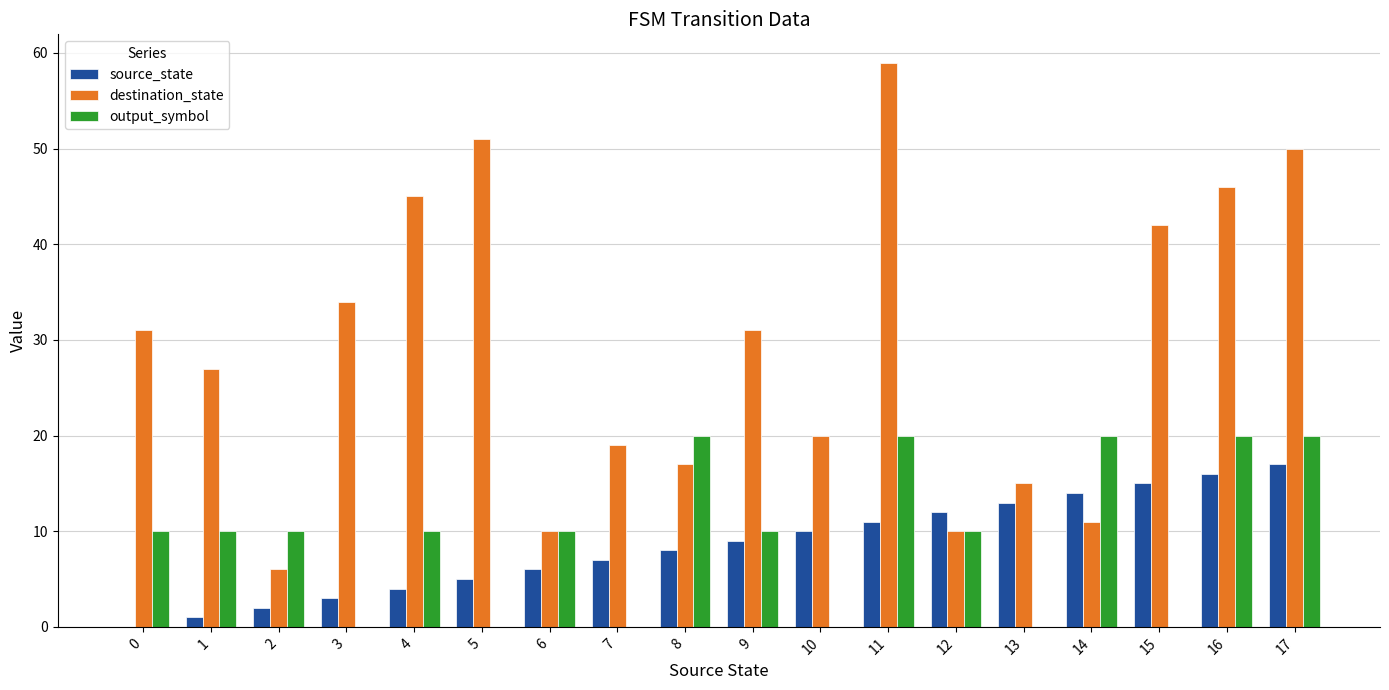

How many categories are shown in the chart?

18